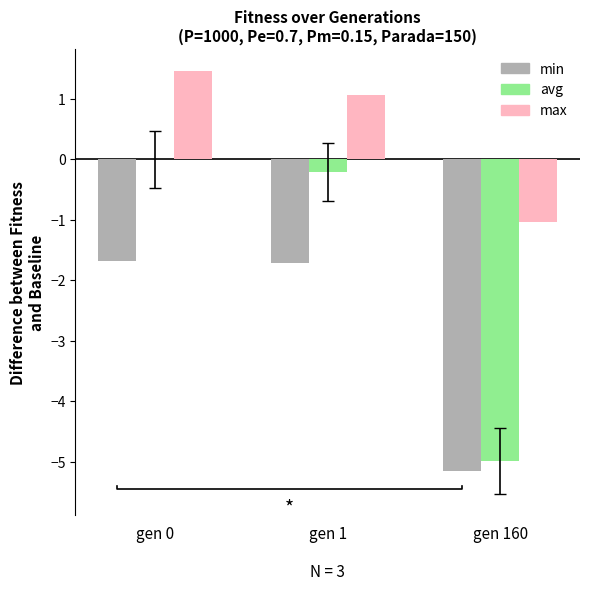

At which label does min reach its peak?

gen 0